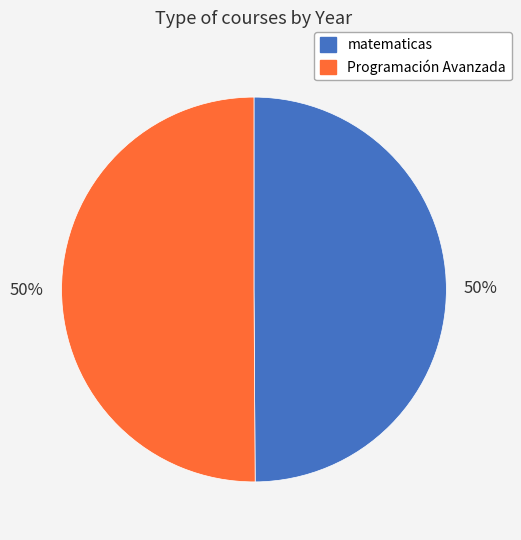

What percentage is the Programación Avanzada slice, to the nearest percent?

50%